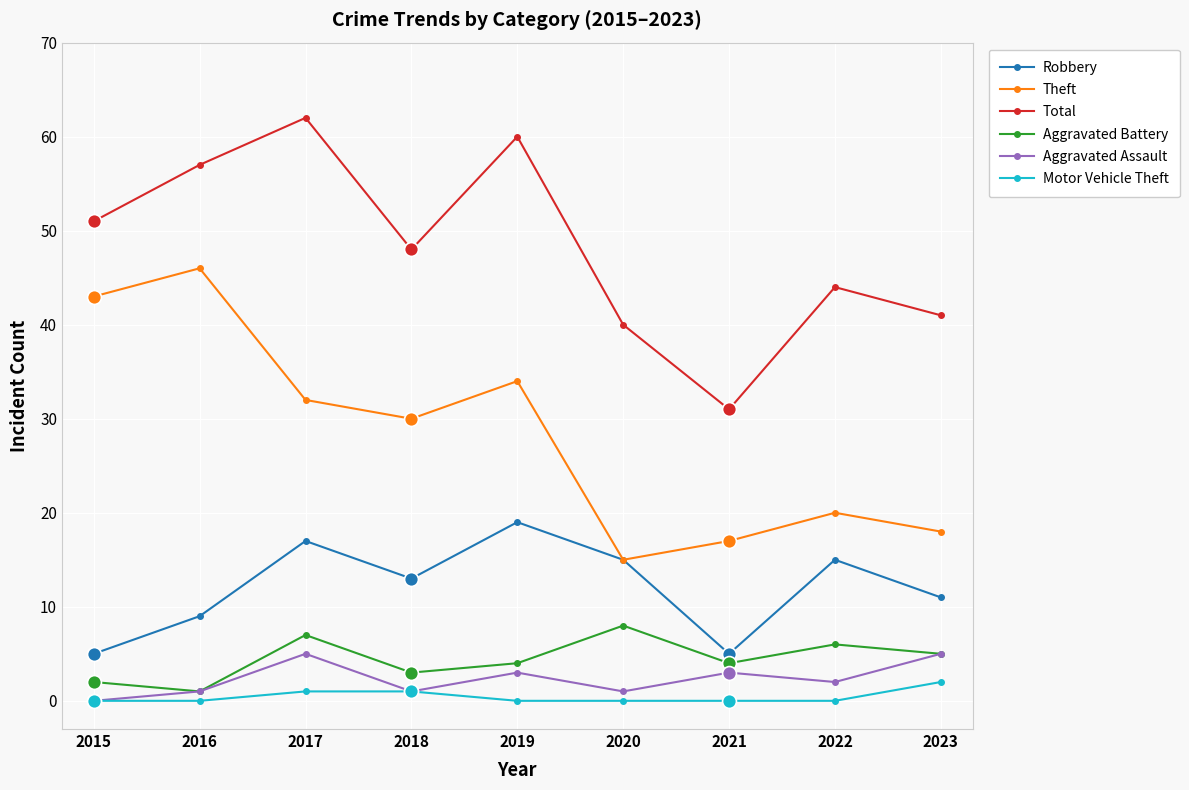

At which label is Aggravated Battery closest to 4?

2019